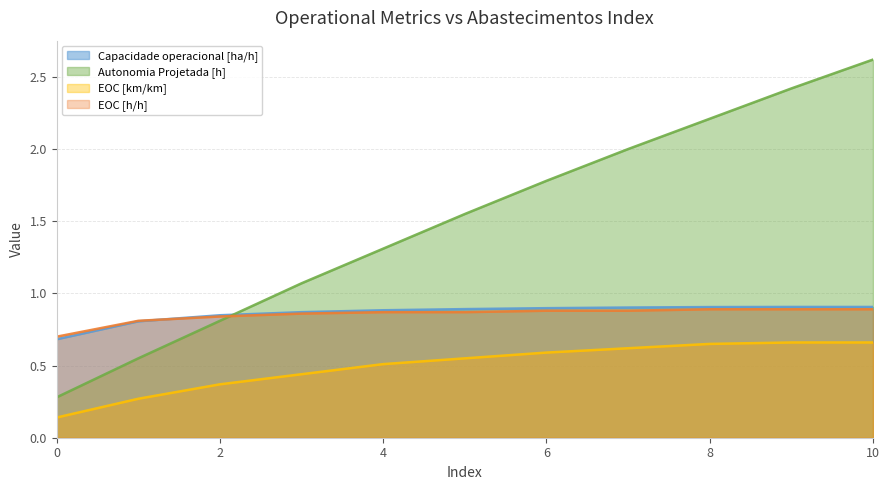

In Capacidade operacional [ha/h], how many points are higher than both neighbors (excluding endpoints)?

1